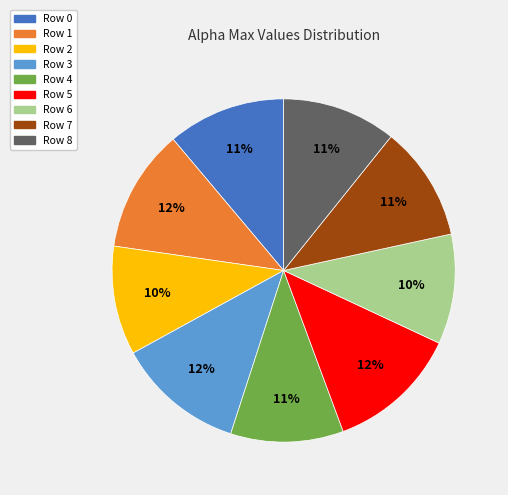

Is there a majority slice in this chart?

No